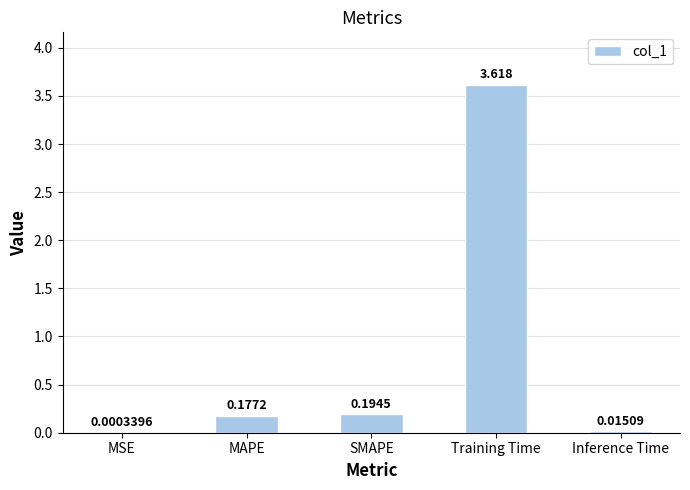

Where is the data nearest to the value 1?

SMAPE